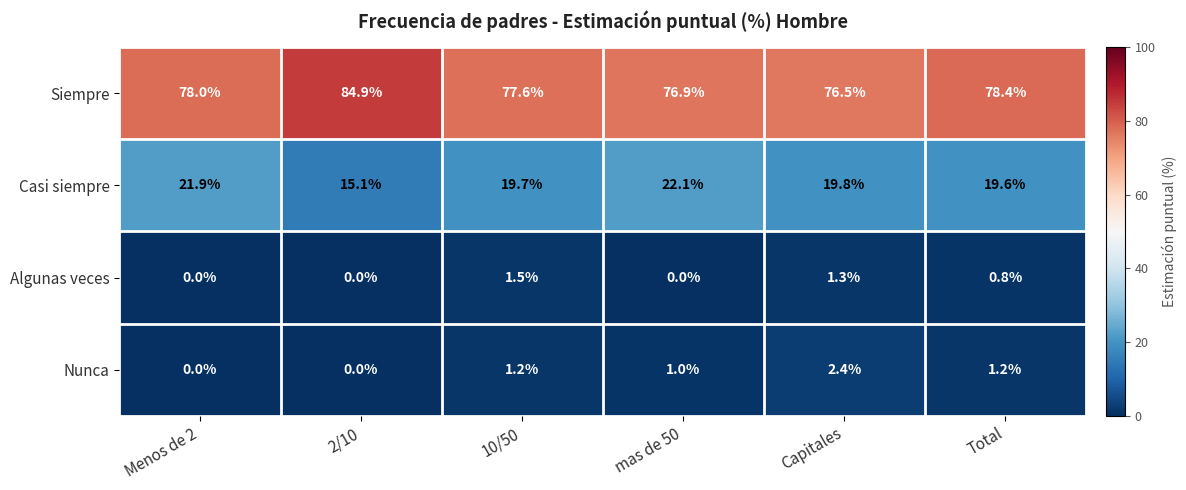

Which series has the largest total across all categories?

Siempre